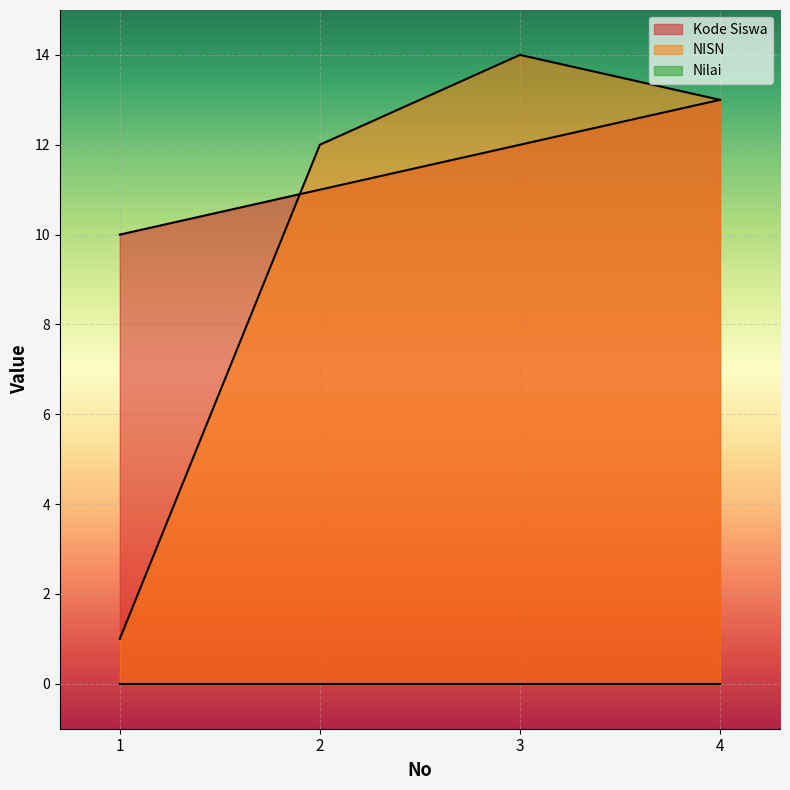

Rank the categories by NISN value from lowest to highest.

1, 2, 4, 3